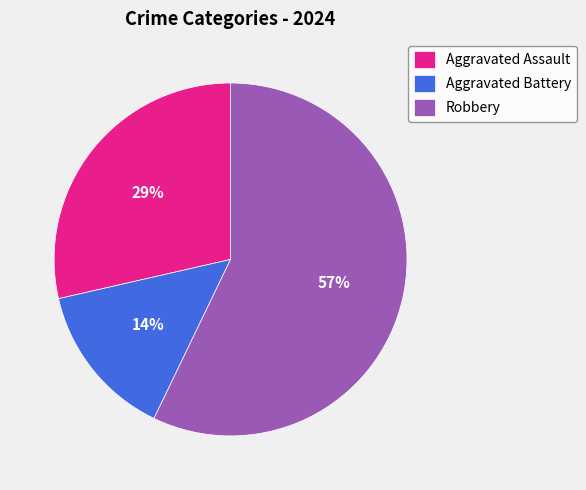

Does Aggravated Battery account for over 50% of the chart?

No